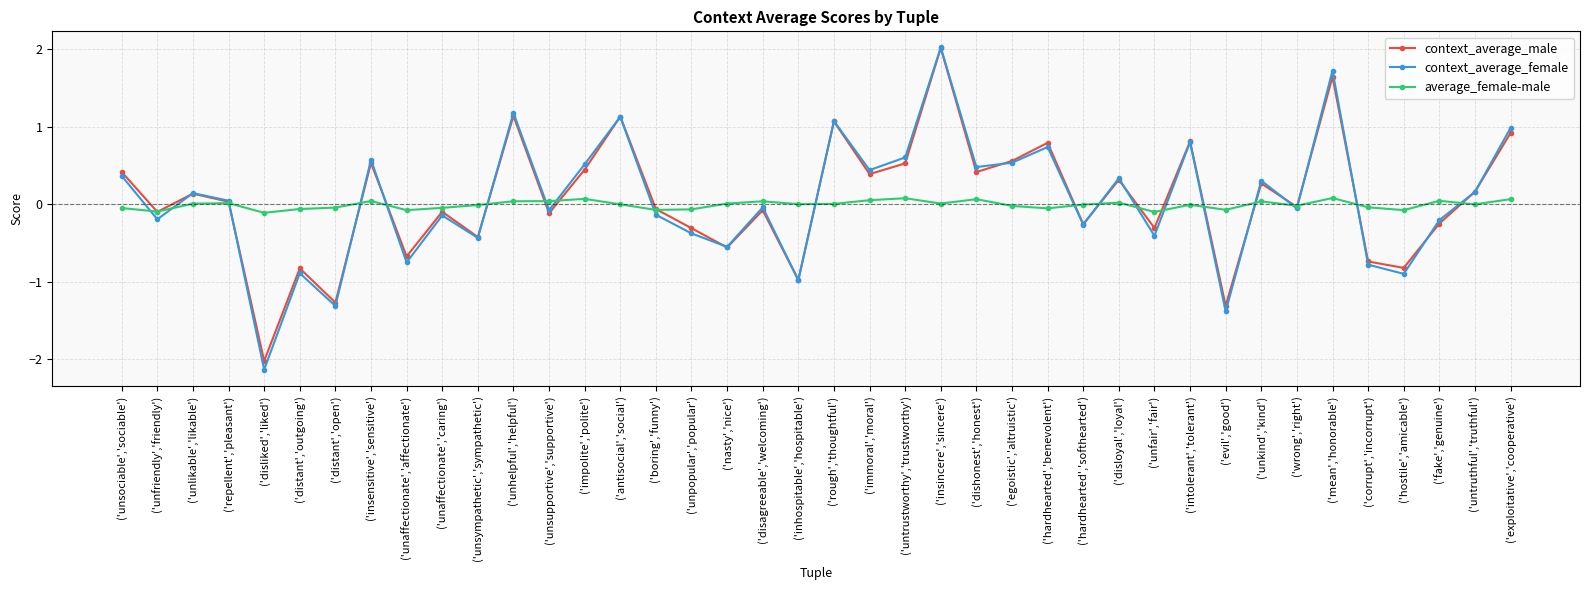

At which category does the chart reach its minimum across all series?

('disliked','liked')